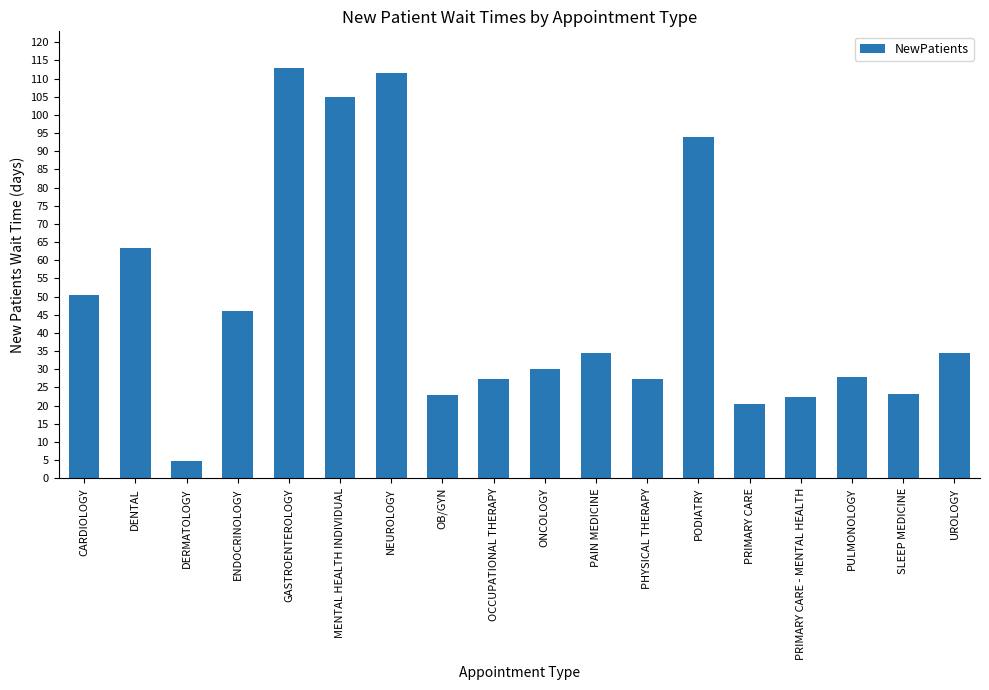

What is the value of the 9th bar from the left?

27.2